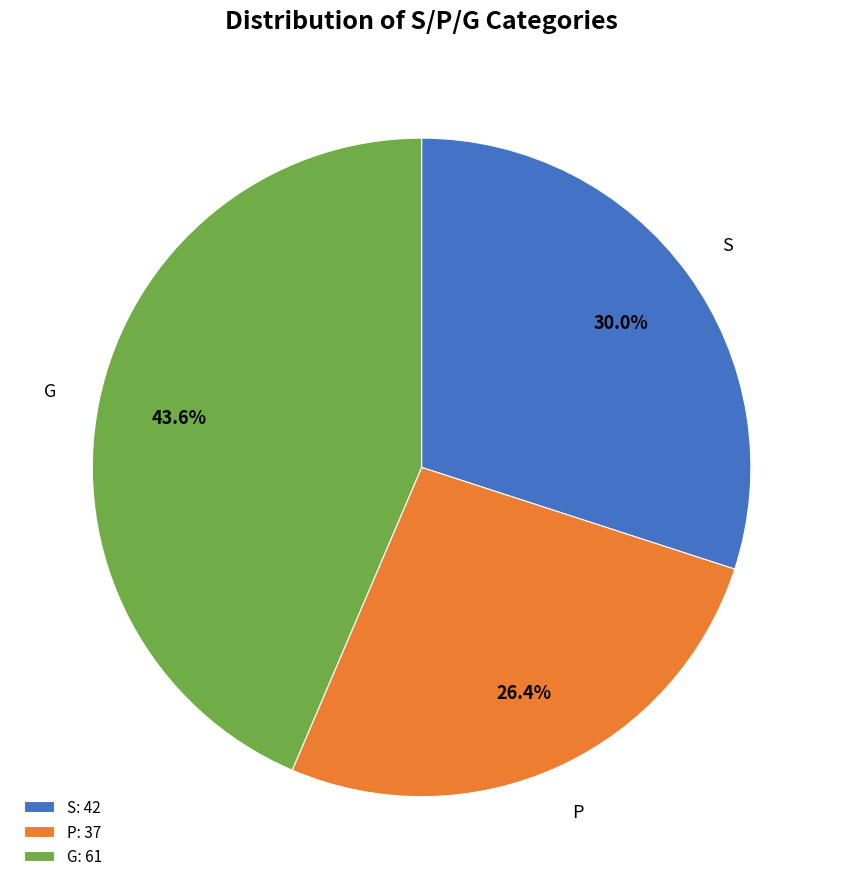

To the nearest percent, what is the average slice percentage?

33%